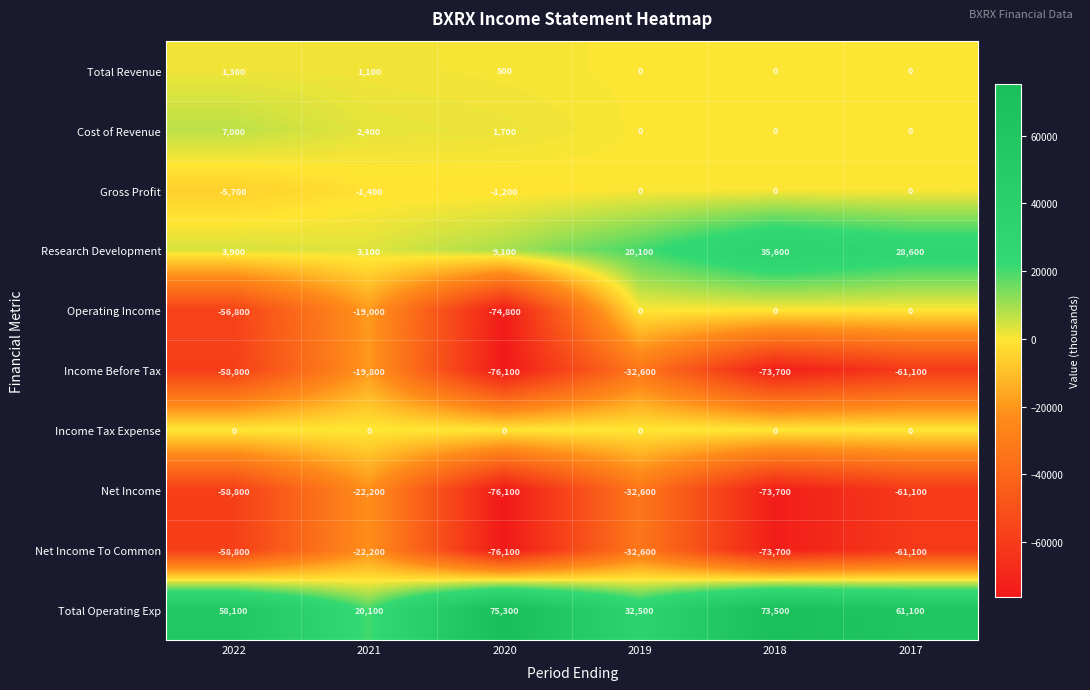

At which category does the chart reach its peak across all series?

2020